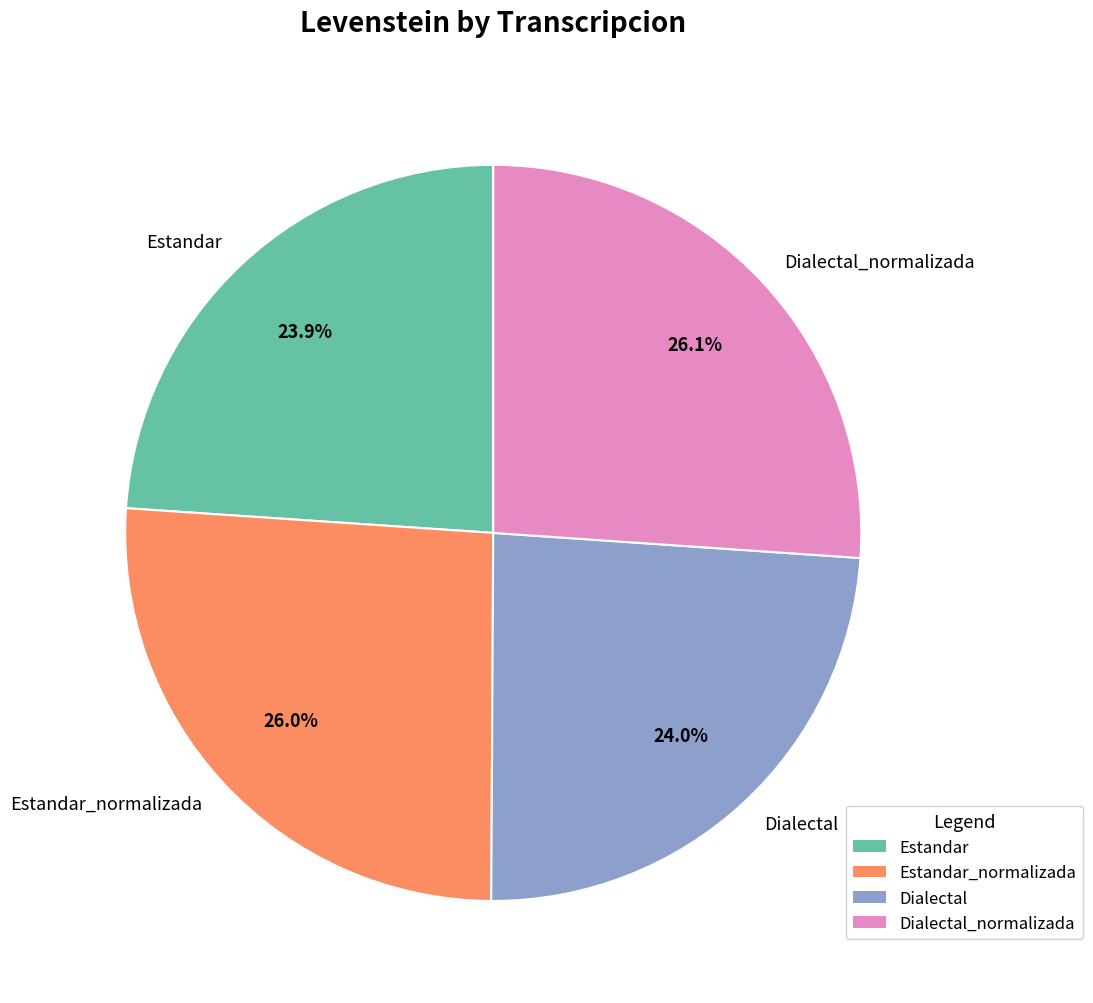

Is there any slice that represents more than half of the pie?

No